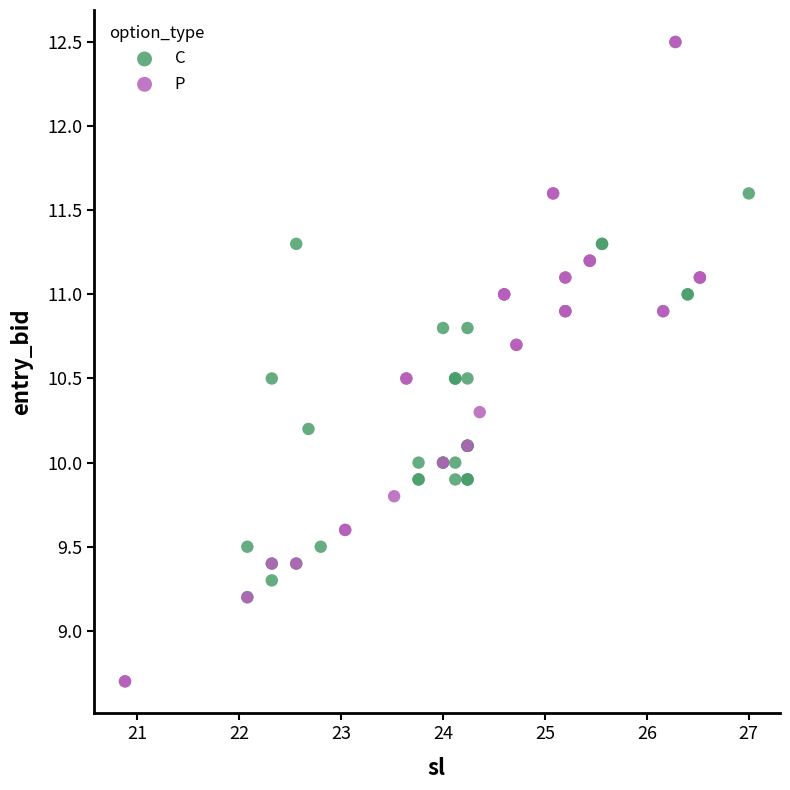

Which series has the widest spread of Y values?

P